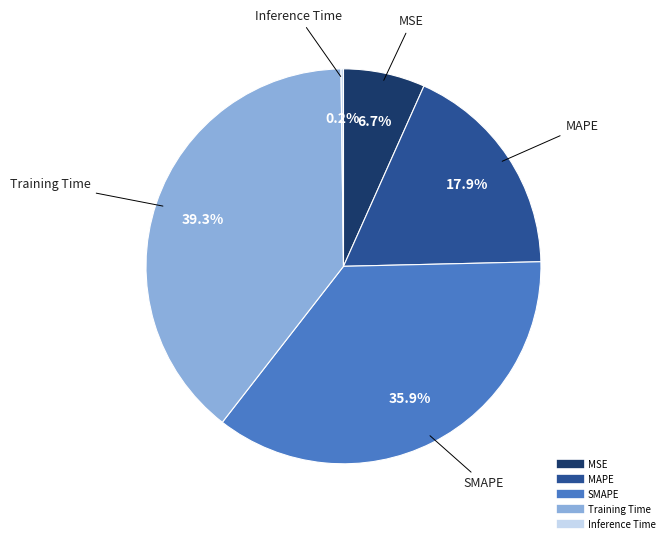

Is the sum of SMAPE and Training Time greater than half?

Yes